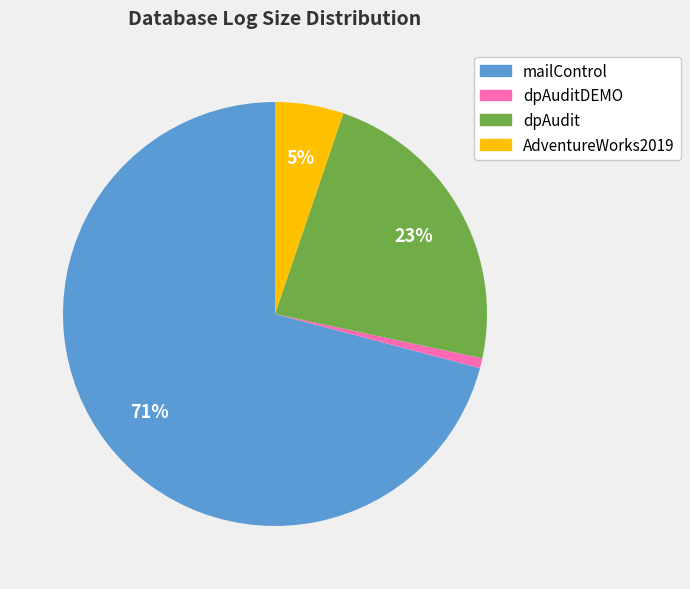

To the nearest percent, what is the average slice percentage?

25%